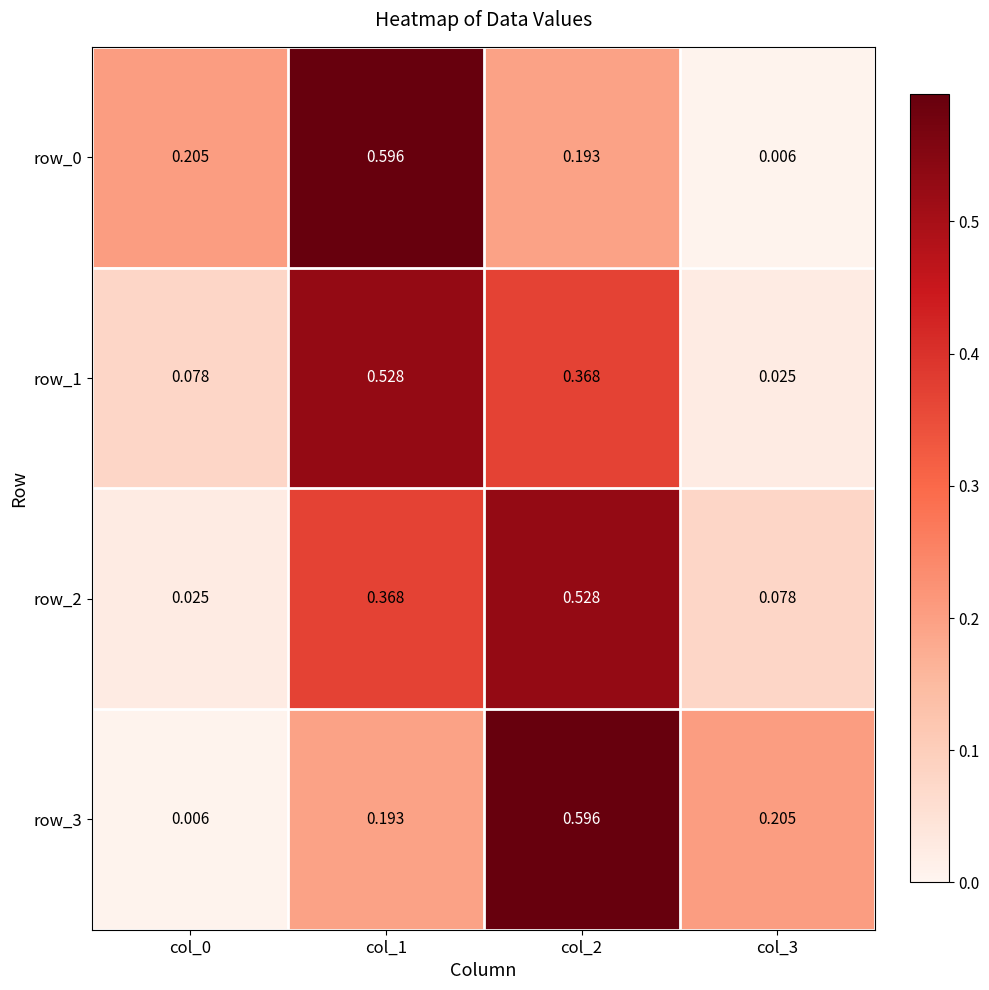

What is the greatest value displayed?

0.6